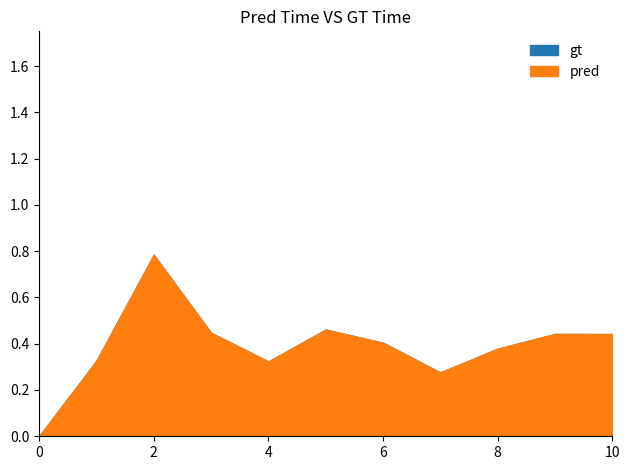

List the series in order of their peak value, highest first.

gt, pred